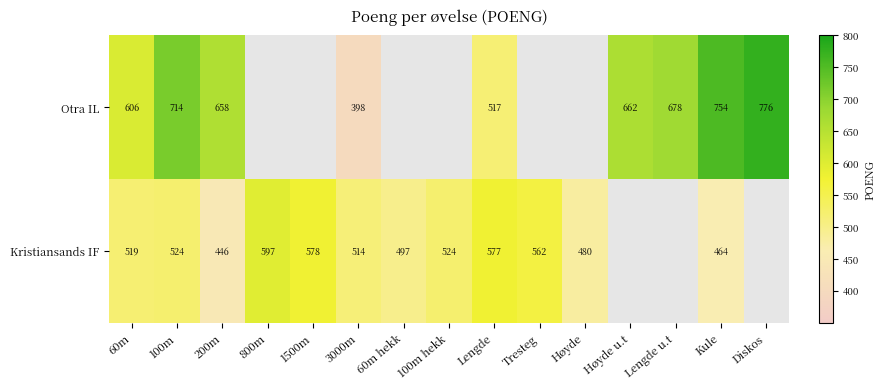

The value of Otra IL at Lengde is 517. True or false?

True